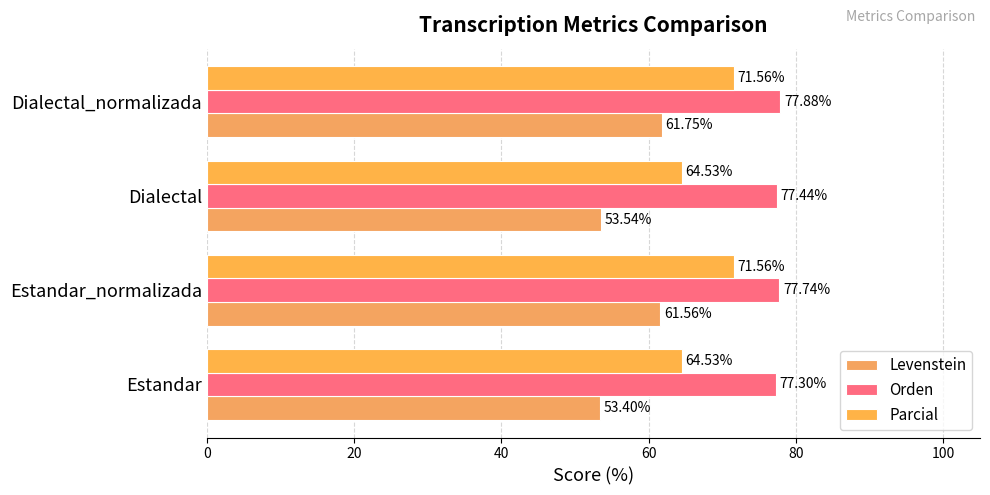

Reading left to right, list all the values displayed in this chart.

Levenstein: 53.4	61.6	53.5	61.7
Orden: 77.3	77.7	77.4	77.9
Parcial: 64.5	71.6	64.5	71.6